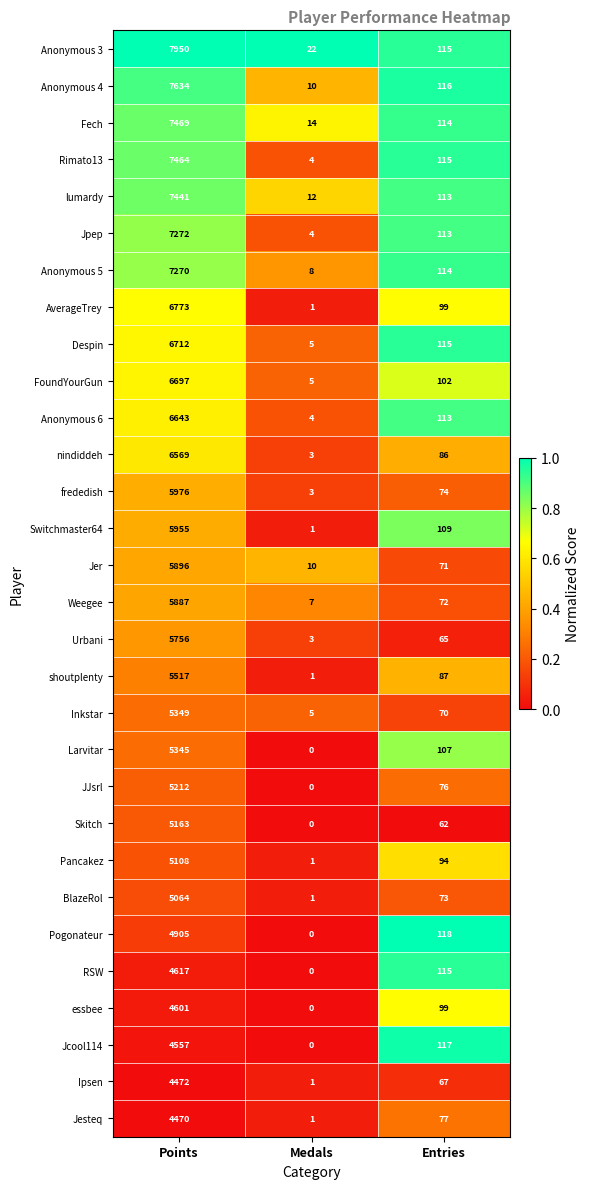

Which series changed the most between Points and Entries?

Anonymous 3